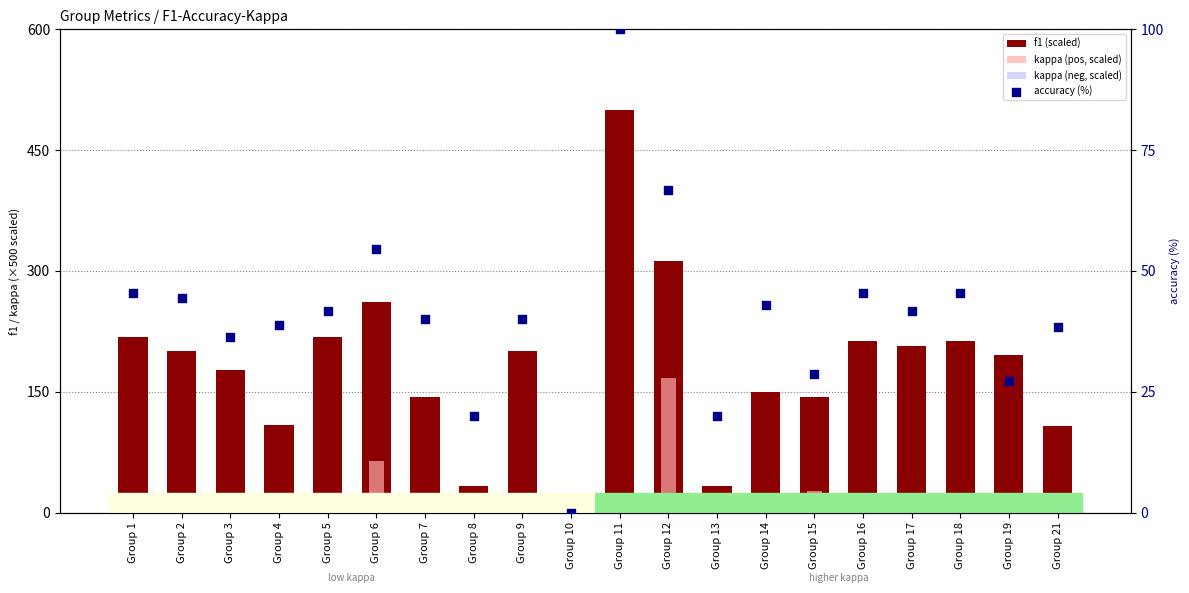

What is the total value across all series at Group 15?

198.6